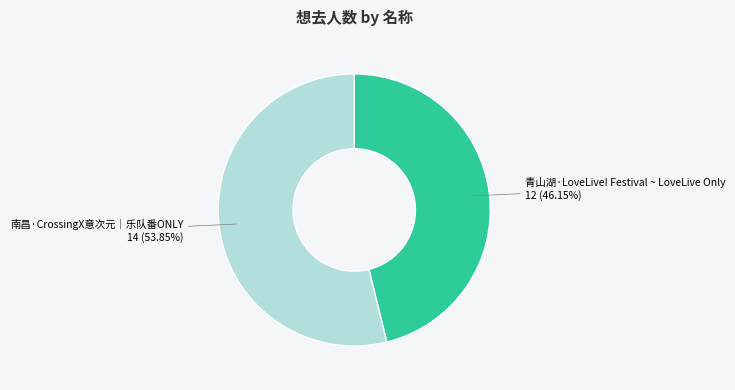

Does any single category account for the majority?

Yes